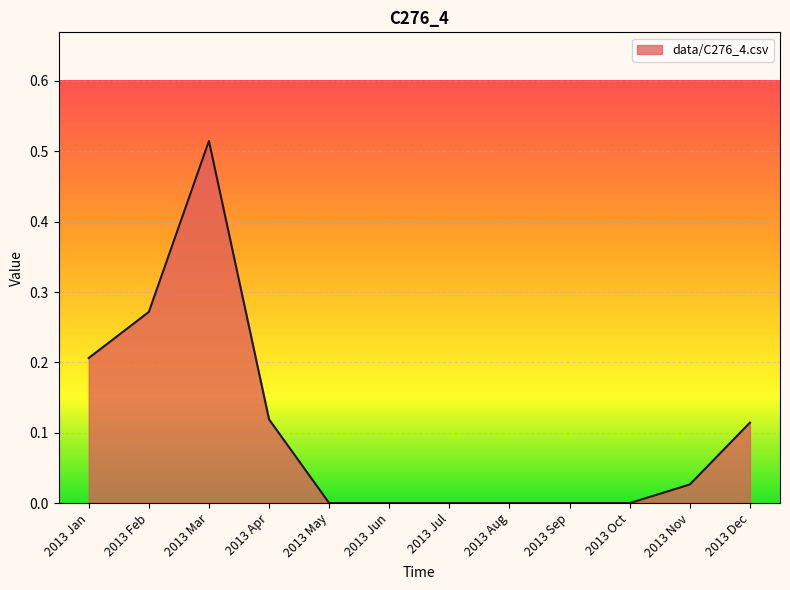

Between 2013 Jan and 2013 Jul, which is larger?

2013 Jan